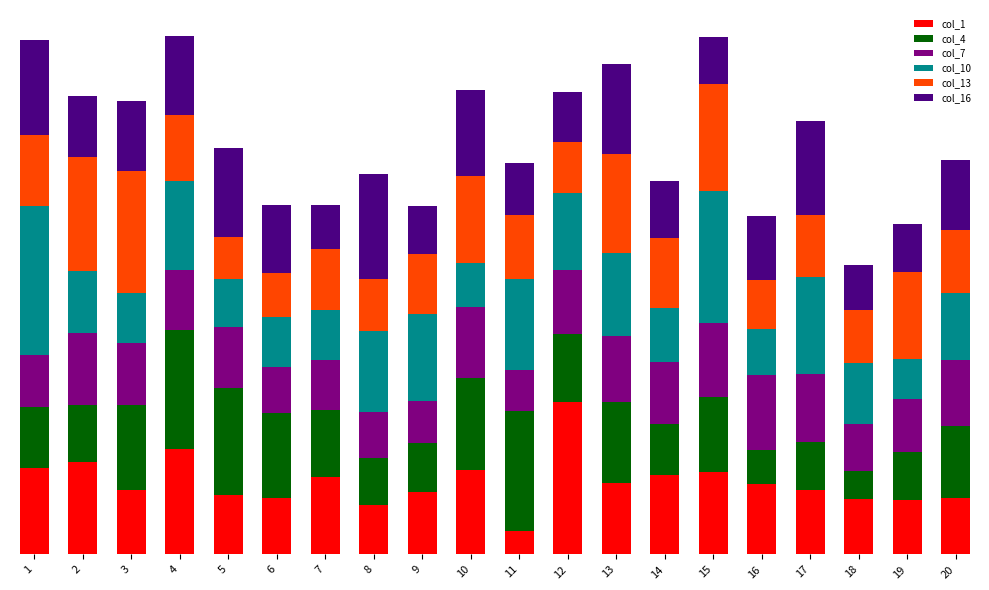

What are all the series names shown in the legend?

col_1, col_4, col_7, col_10, col_13, col_16